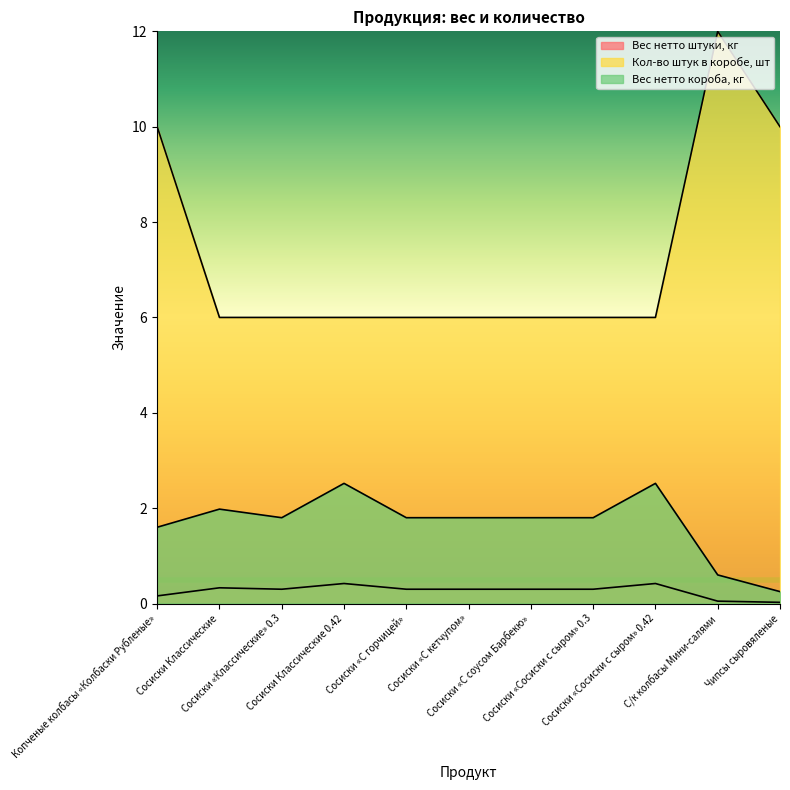

What is the label of the 6th point from the right?

Сосиски «С кетчупом»